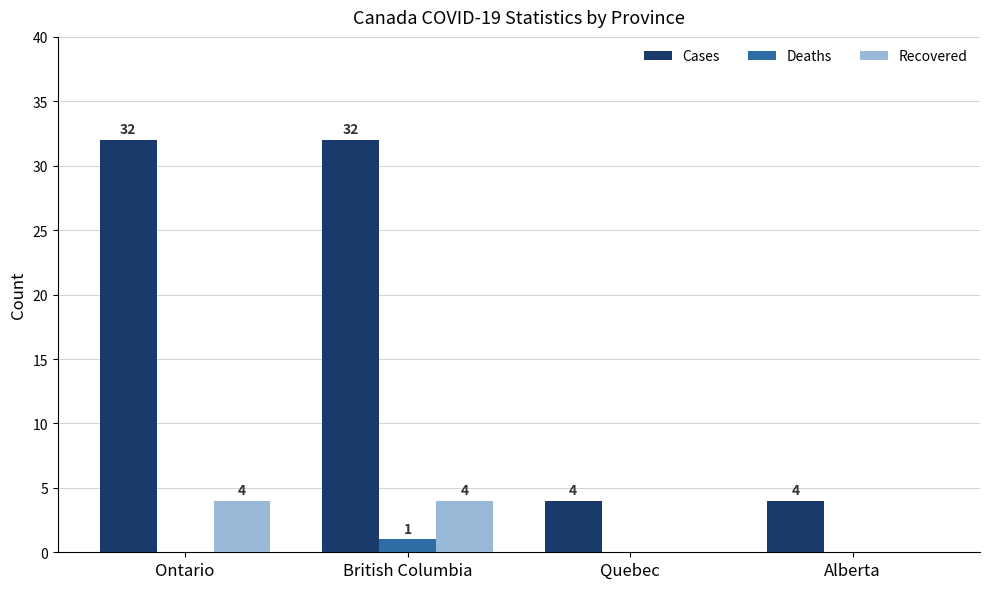

What is the highest value of the Cases series?

32